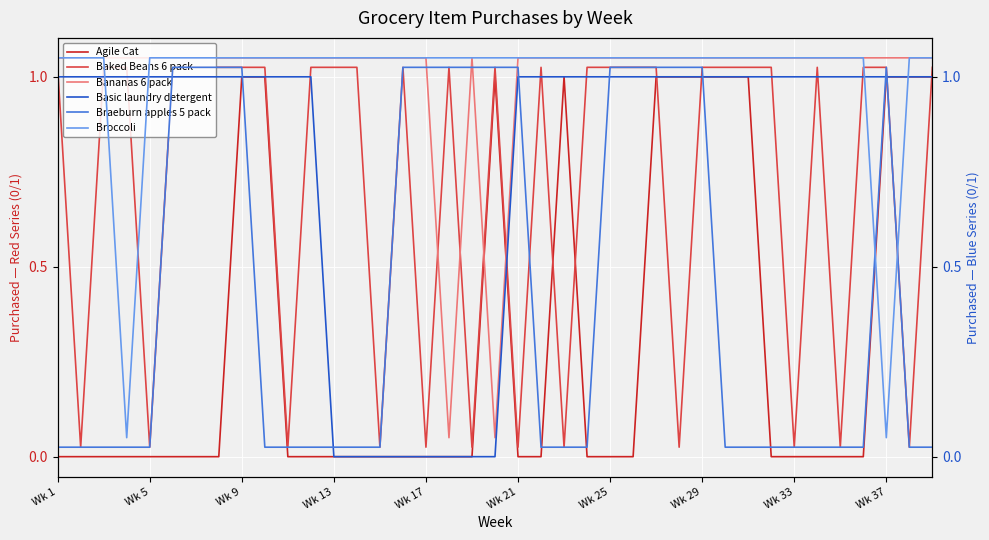

How many categories are shown in the chart?

39